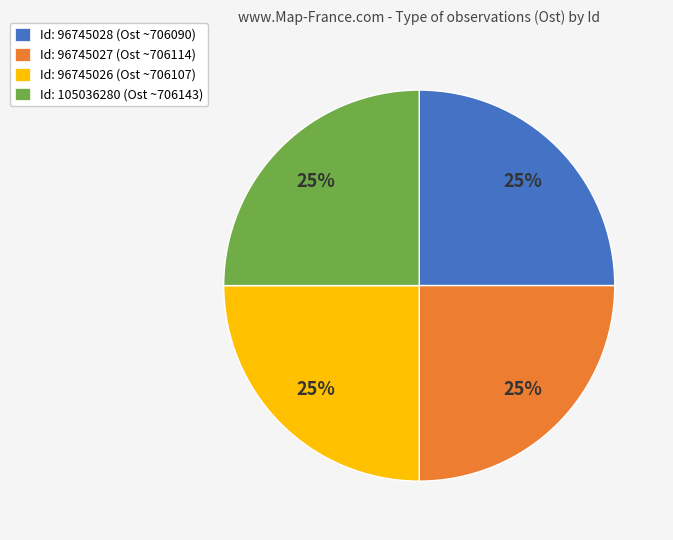

Does Id: 96745028 (Ost ~706090) account for over 50% of the chart?

No